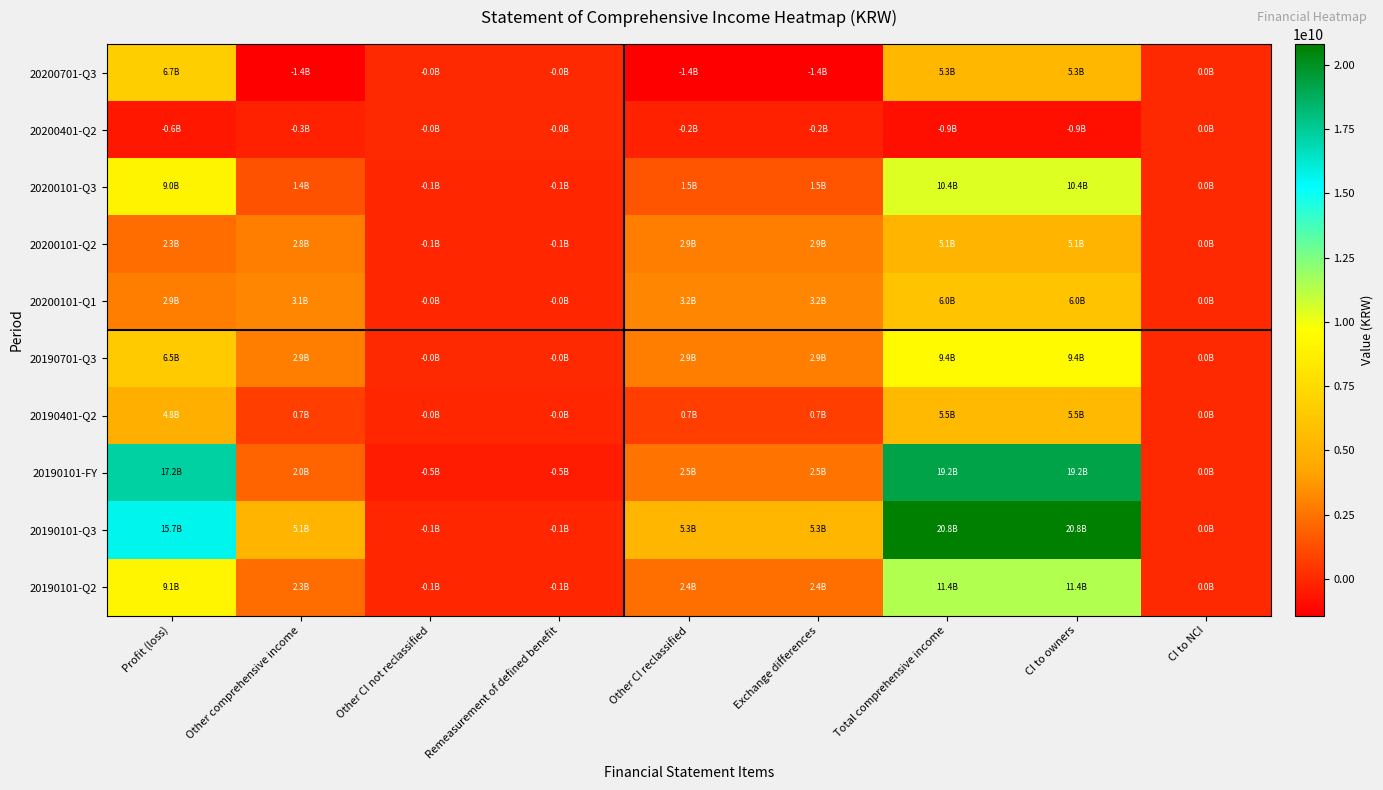

At which category does the chart reach its minimum across all series?

Other comprehensive income